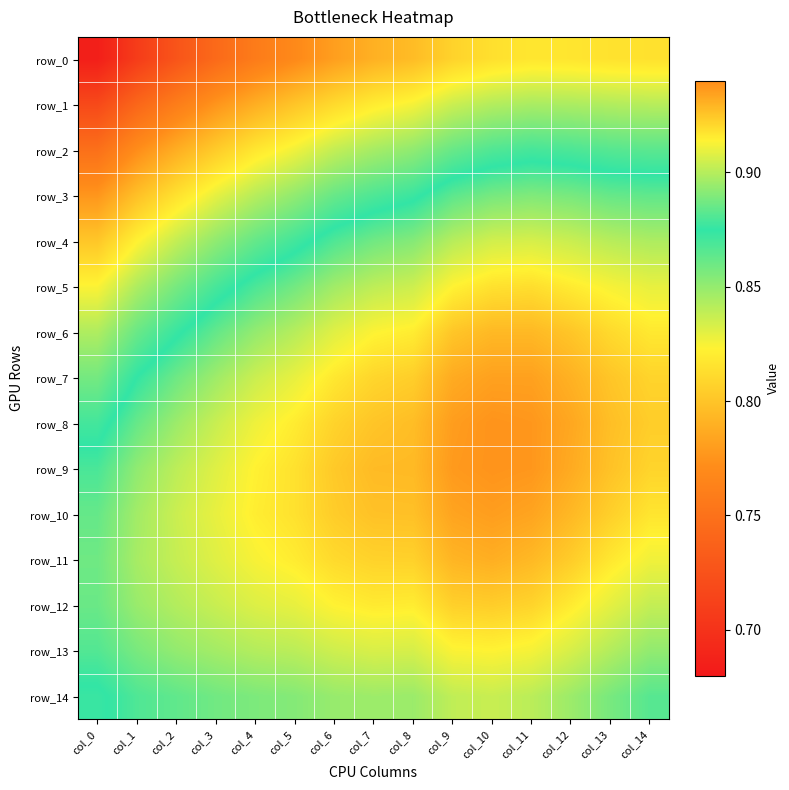

Rank the series by their maximum value, from lowest to highest.

row_0, row_1, row_2, row_3, row_14, row_4, row_13, row_5, row_12, row_6, row_11, row_7, row_10, row_8, row_9